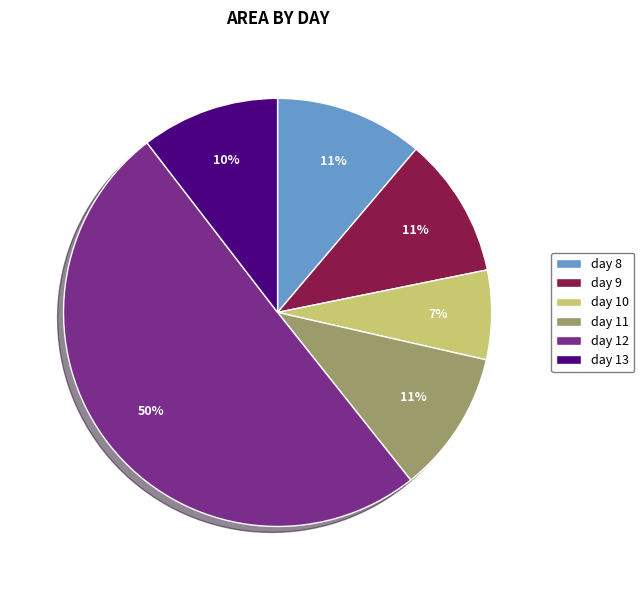

How many slices are in this pie chart?

6